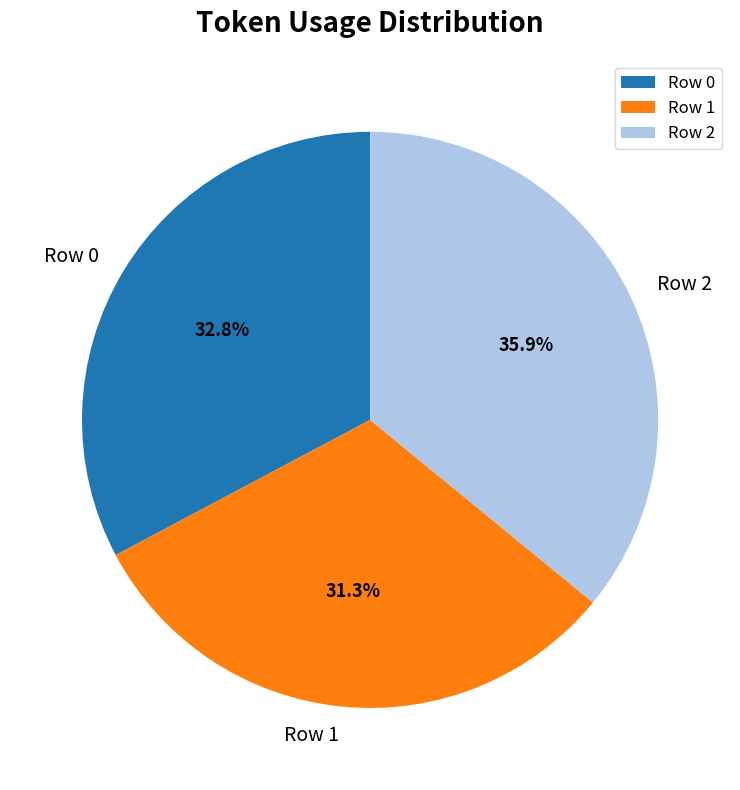

Which category has the biggest portion of the pie?

Row 2